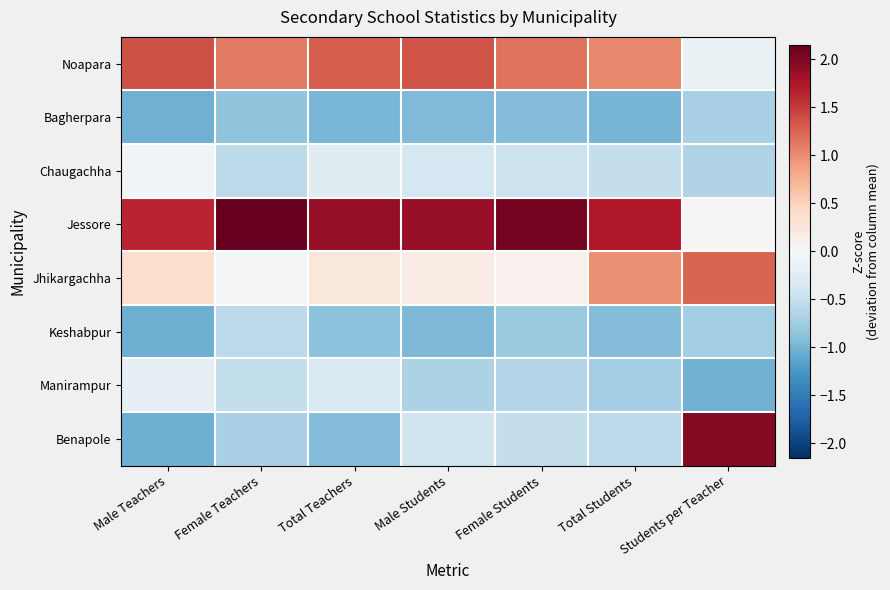

Reading right to left, what are all the values shown in this chart?

Noapara: Students per Teacher=-0.1	Total Students=1.0	Female Students=1.2	Male Students=1.4	Total Teachers=1.3	Female Teachers=1.1	Male Teachers=1.4
Bagherpara: Students per Teacher=-0.7	Total Students=-1.0	Female Students=-0.9	Male Students=-0.9	Total Teachers=-1.0	Female Teachers=-0.9	Male Teachers=-1.0
Chaugachha: Students per Teacher=-0.6	Total Students=-0.5	Female Students=-0.5	Male Students=-0.4	Total Teachers=-0.3	Female Teachers=-0.6	Male Teachers=-0.1
Jessore: Students per Teacher=0.0	Total Students=1.7	Female Students=2.1	Male Students=1.9	Total Teachers=1.9	Female Teachers=2.1	Male Teachers=1.6
Jhikargachha: Students per Teacher=1.3	Total Students=1.0	Female Students=0.1	Male Students=0.2	Total Teachers=0.2	Female Teachers=-0.0	Male Teachers=0.4
Keshabpur: Students per Teacher=-0.8	Total Students=-0.9	Female Students=-0.8	Male Students=-1.0	Total Teachers=-0.9	Female Teachers=-0.6	Male Teachers=-1.0
Manirampur: Students per Teacher=-1.0	Total Students=-0.7	Female Students=-0.6	Male Students=-0.7	Total Teachers=-0.3	Female Teachers=-0.5	Male Teachers=-0.2
Benapole: Students per Teacher=2.0	Total Students=-0.6	Female Students=-0.5	Male Students=-0.4	Total Teachers=-0.9	Female Teachers=-0.7	Male Teachers=-1.0